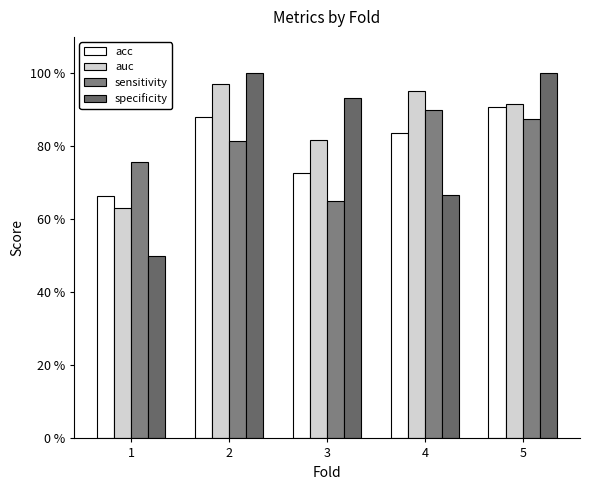

Which category has the lowest value in the auc series?

1